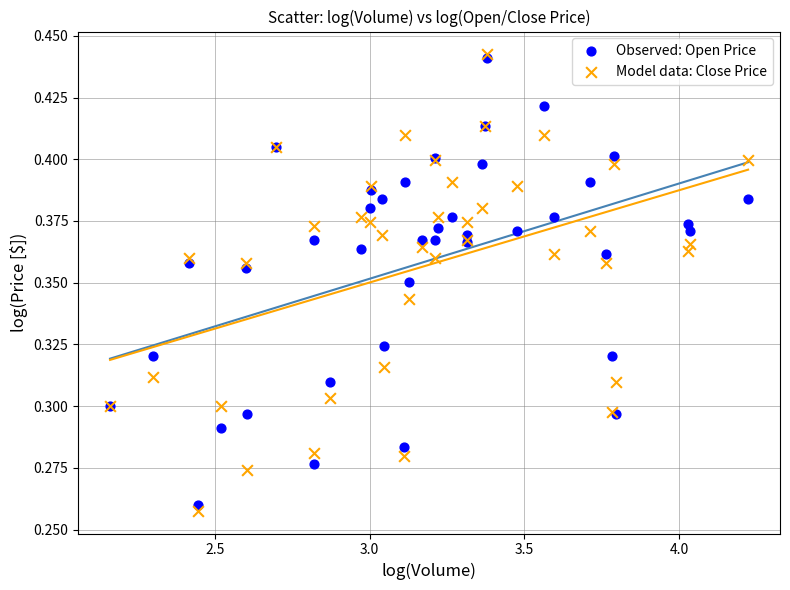

Which series has the largest Y range (max minus min)?

Model data: Close Price